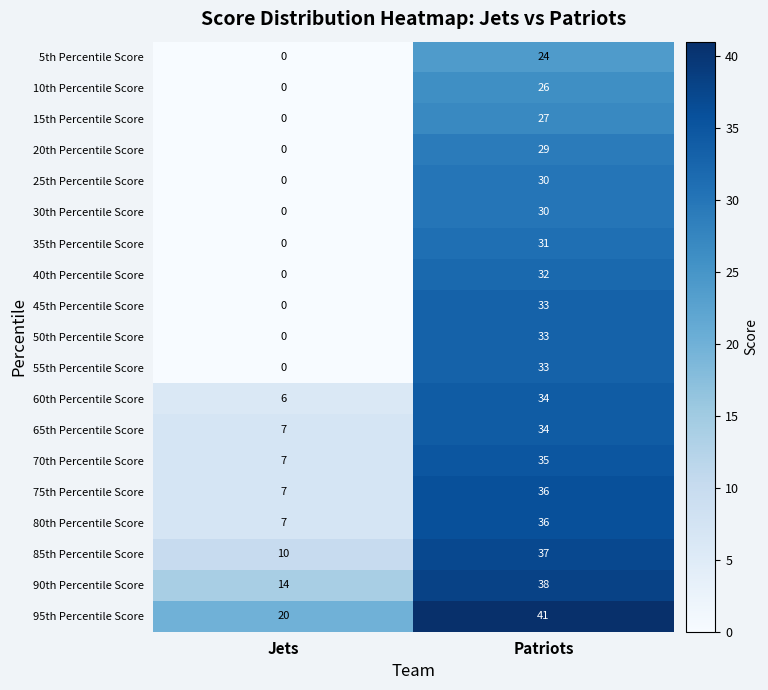

The value of 70th Percentile Score at Jets is 11. True or false?

False